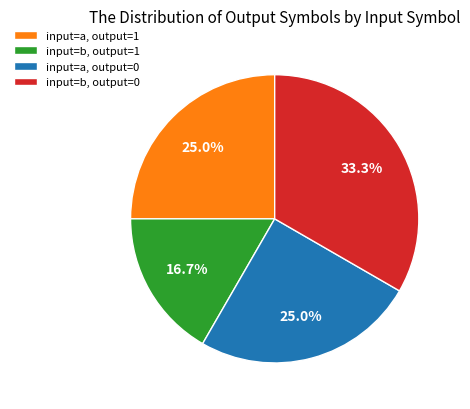

What is the ratio of the value at input=a, output=1 to the value at input=b, output=0?

0.8